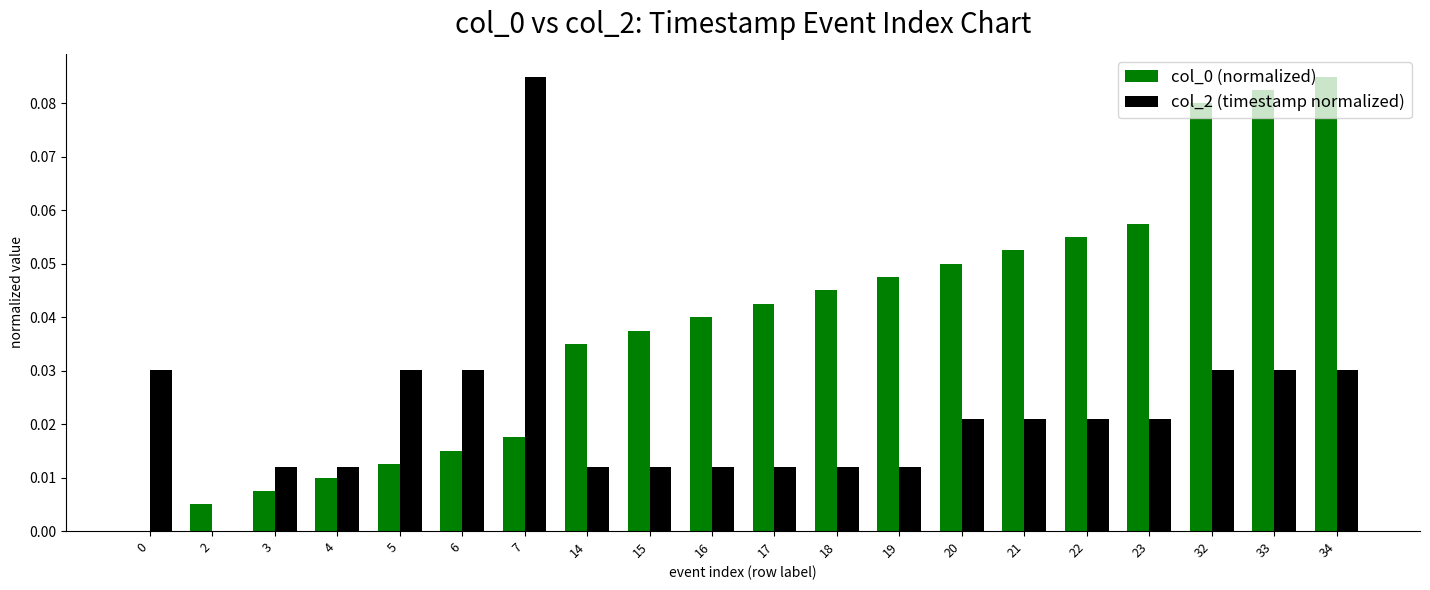

What is the sum of all col_2 (timestamp normalized) values?

0.4